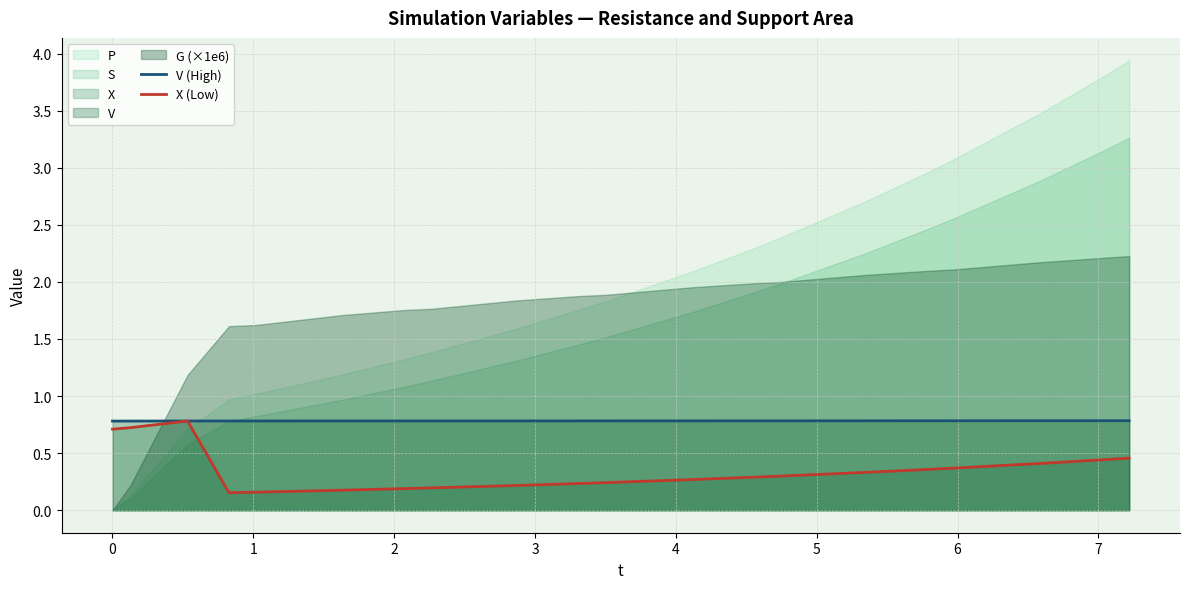

Does the chart display data point markers on the line(s)?

No